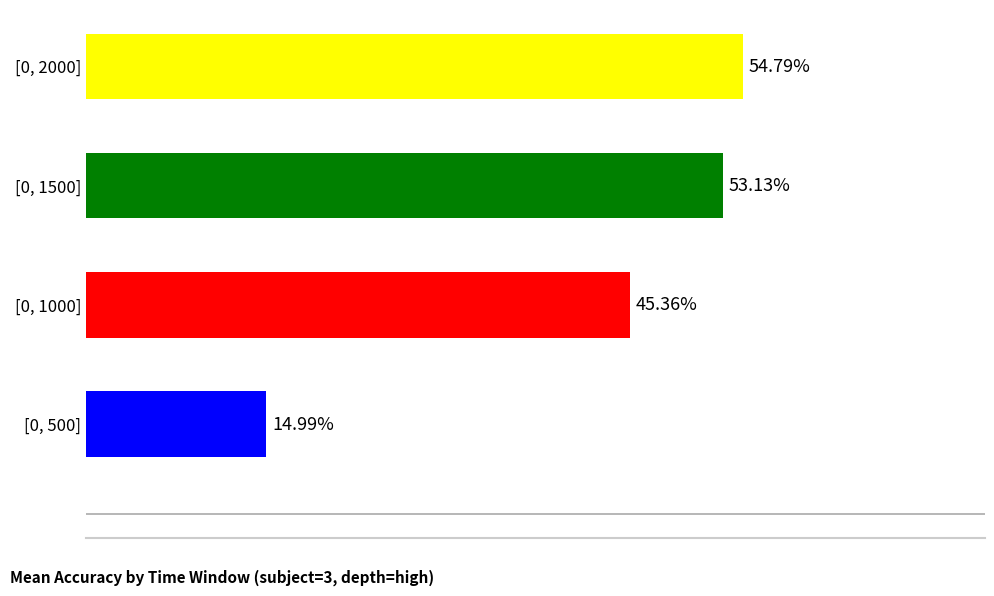

How many distinct data groups are displayed?

1